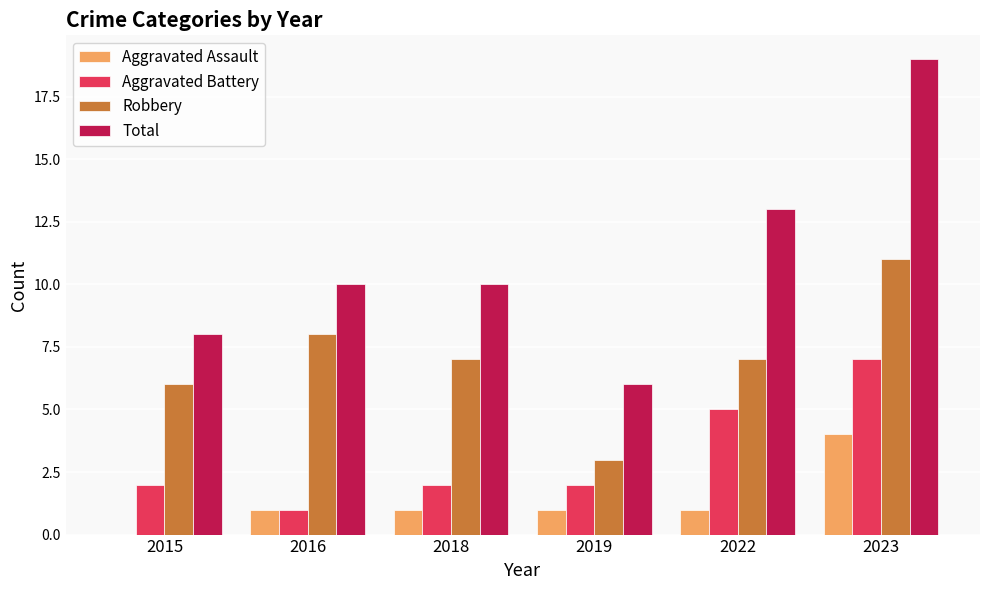

Which series has the widest spread of values?

Total